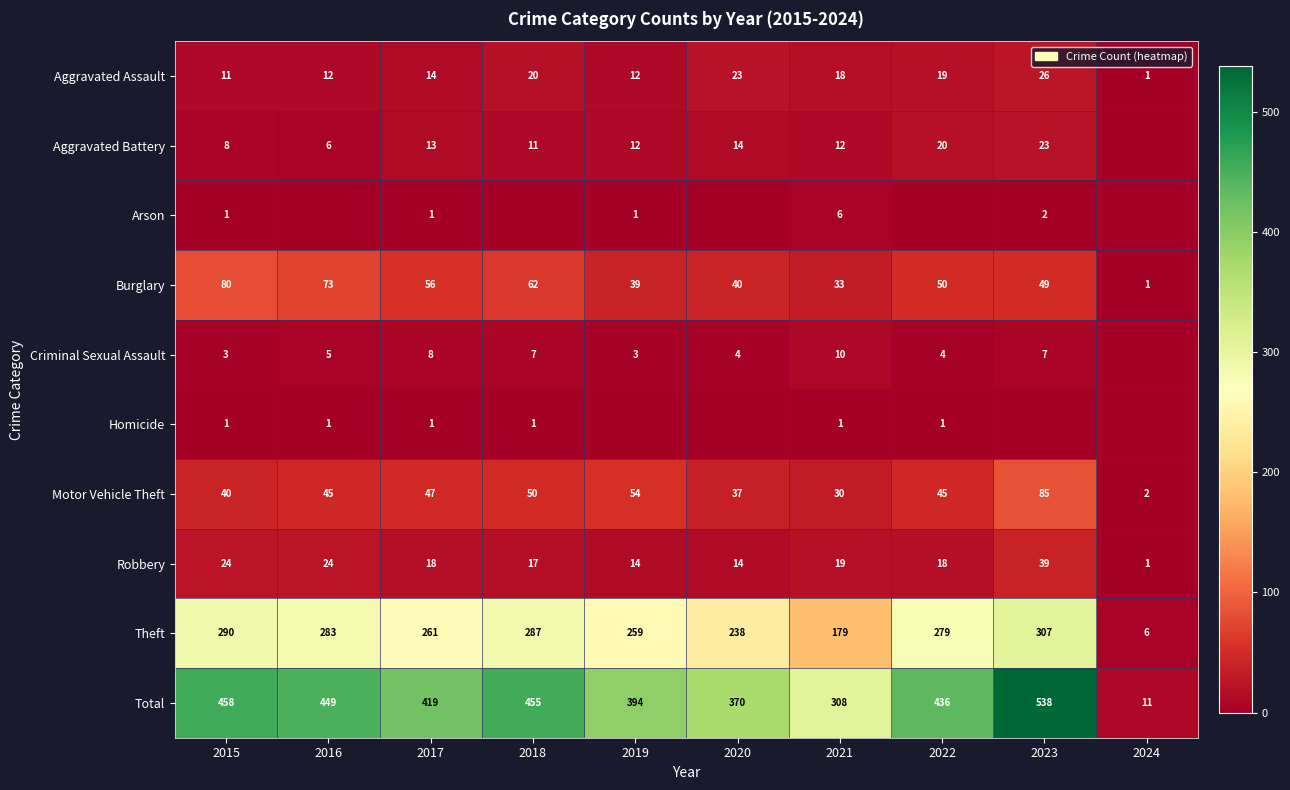

Which category has the lowest value in the Motor Vehicle Theft series?

2024